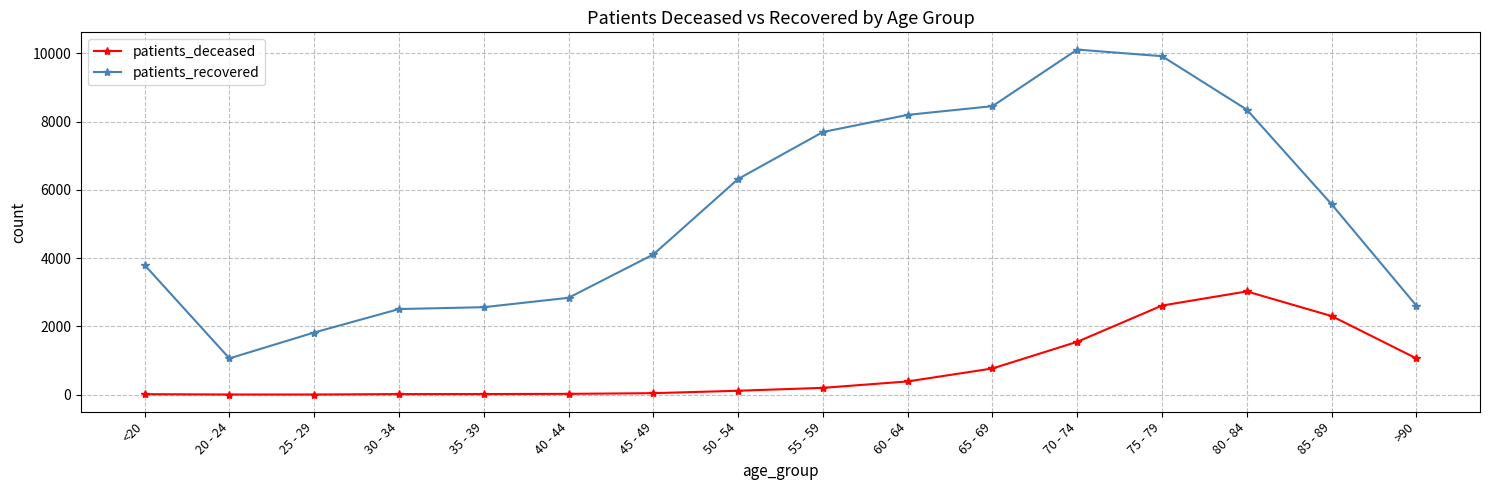

True or false: patients_recovered has more than 2 interior local peaks.

False